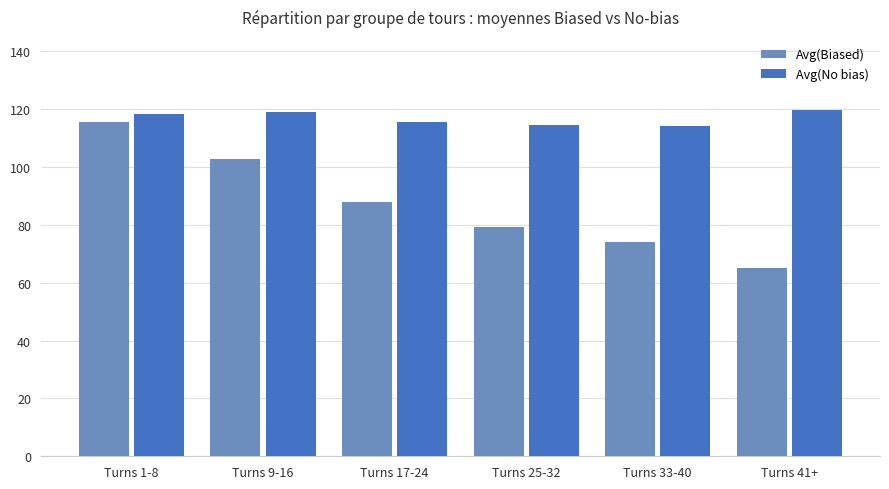

Between Turns 17-24 and Turns 41+, which series saw the biggest shift?

Avg(Biased)